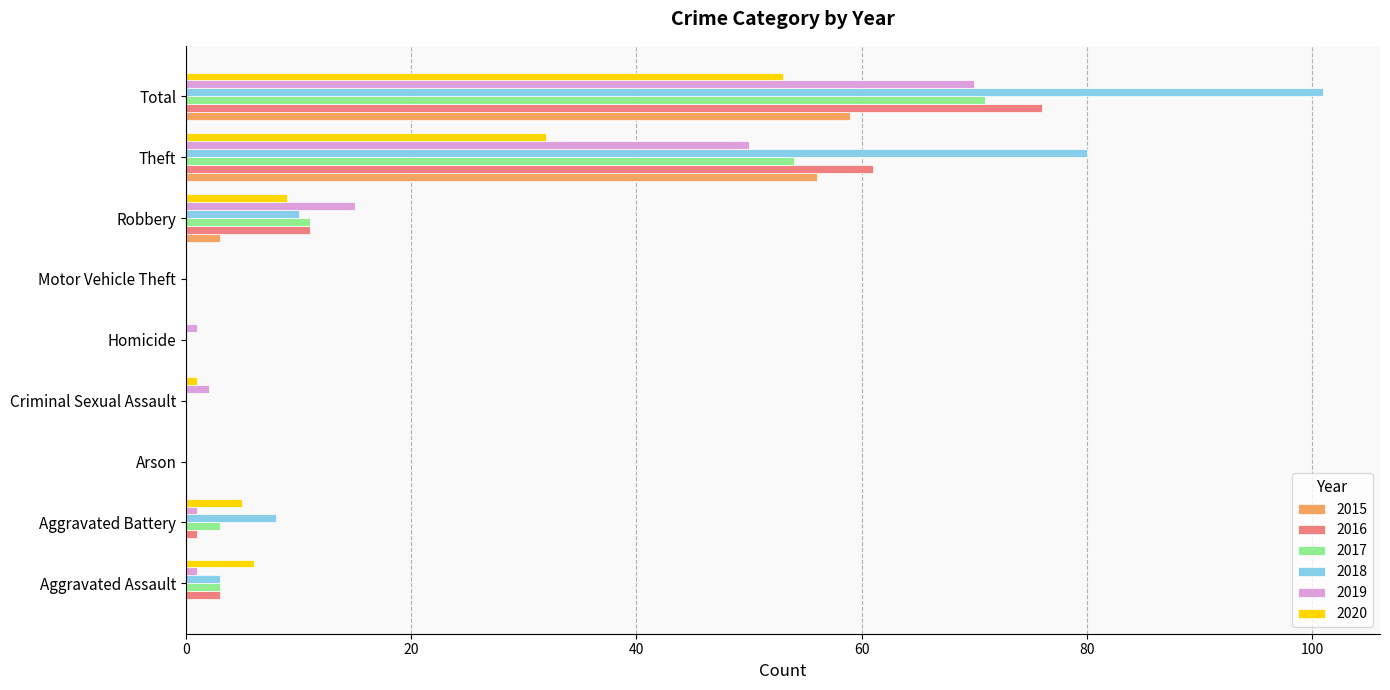

Which series has the largest range (max minus min)?

2018